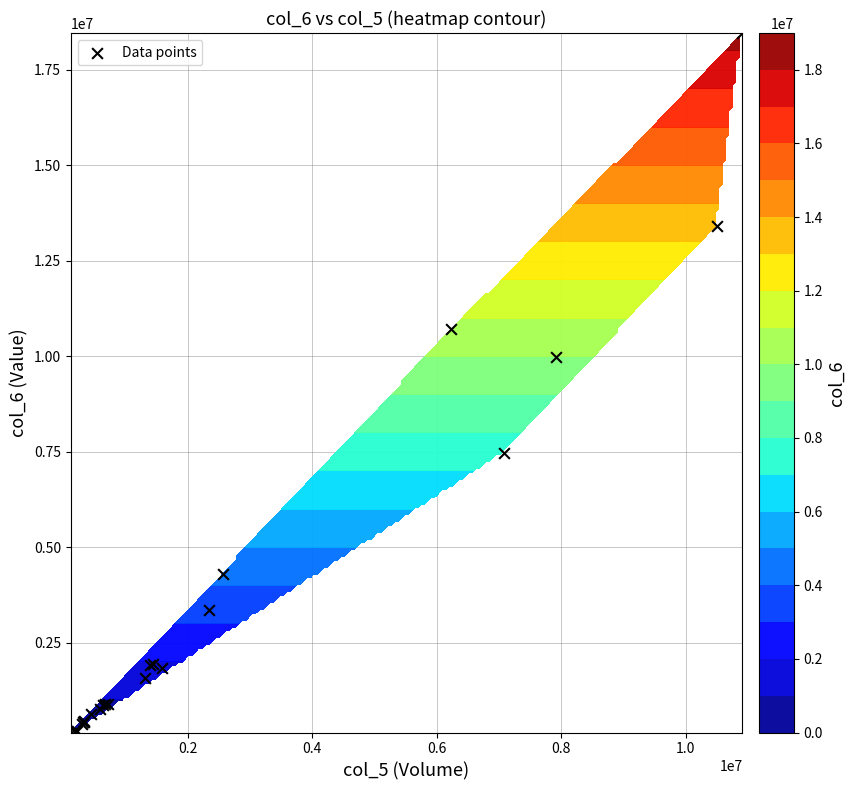

True or false: the data shows 2718666 at 12.

False